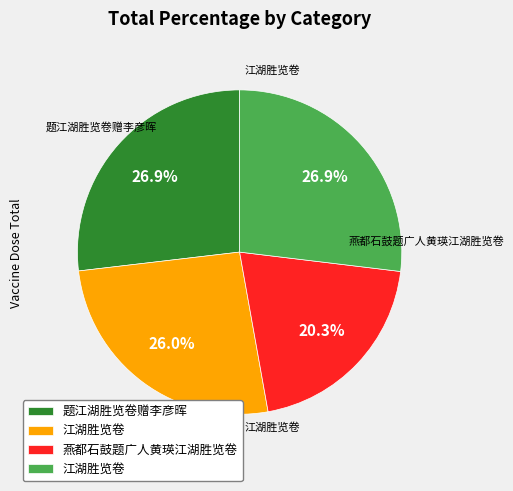

Does any single category account for the majority?

No